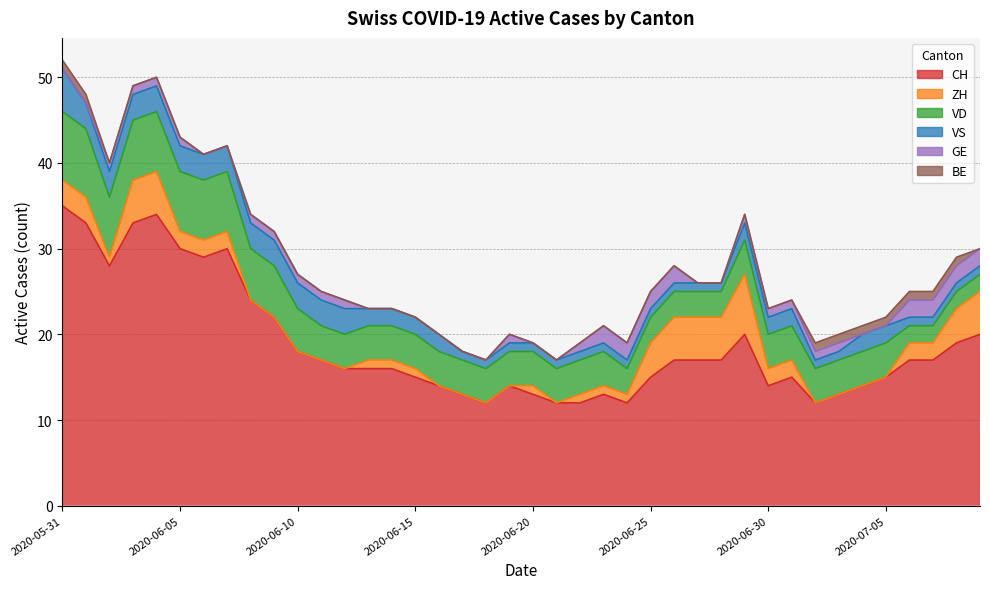

At which category is the sum across all series the highest?

2020-05-31